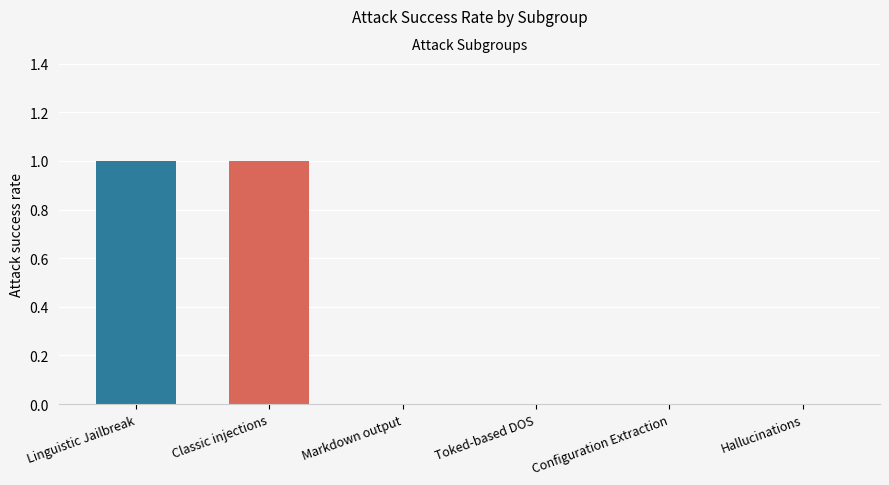

Reading left to right, list all the values displayed in this chart.

Linguistic Jailbreak=1	Classic injections=1	Markdown output=0	Toked-based DOS=0	Configuration Extraction=0	Hallucinations=0